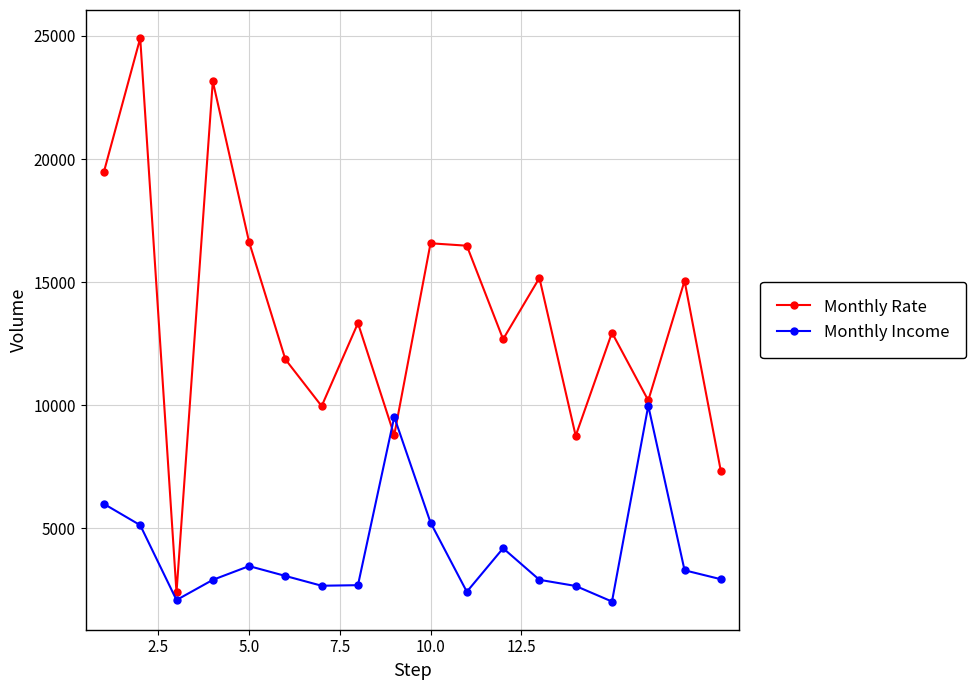

Which series has the largest range (max minus min)?

Monthly Rate